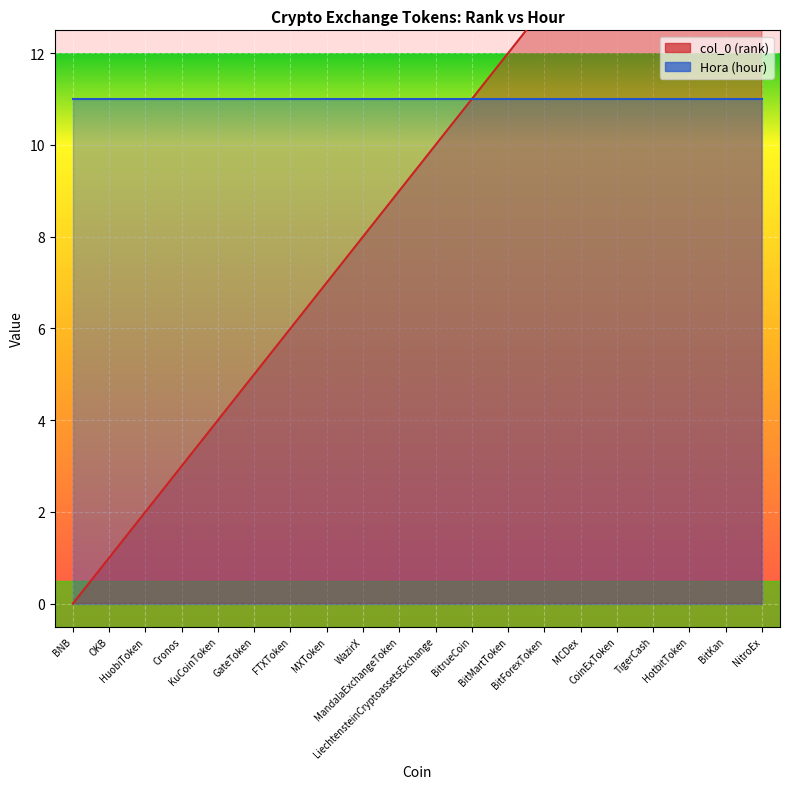

Rank the categories by value from lowest to highest.

BNB, OKB, HuobiToken, Cronos, KuCoinToken, GateToken, FTXToken, MXToken, WazirX, MandalaExchangeToken, LiechtensteinCryptoassetsExchange, BitrueCoin, BitMartToken, BitForexToken, MCDex, CoinExToken, TigerCash, HotbitToken, BitKan, NitroEx